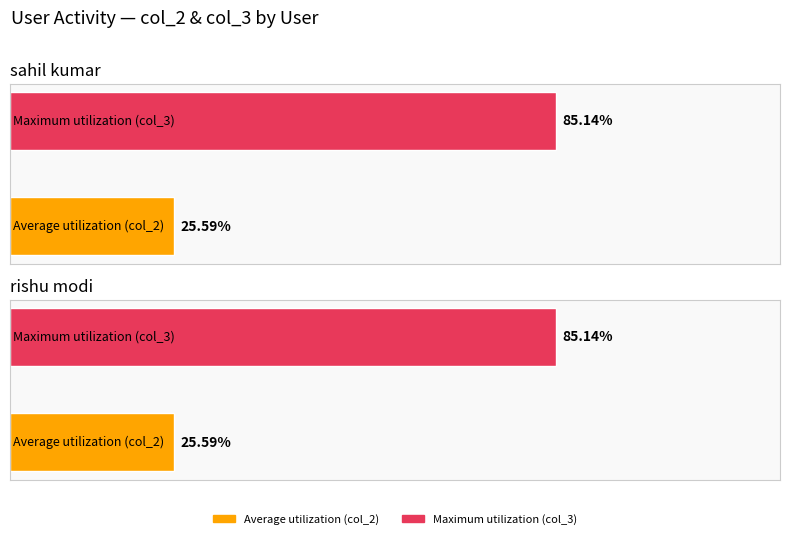

True or false: col_2 has a value of 25.6 at sahil kumar.

True